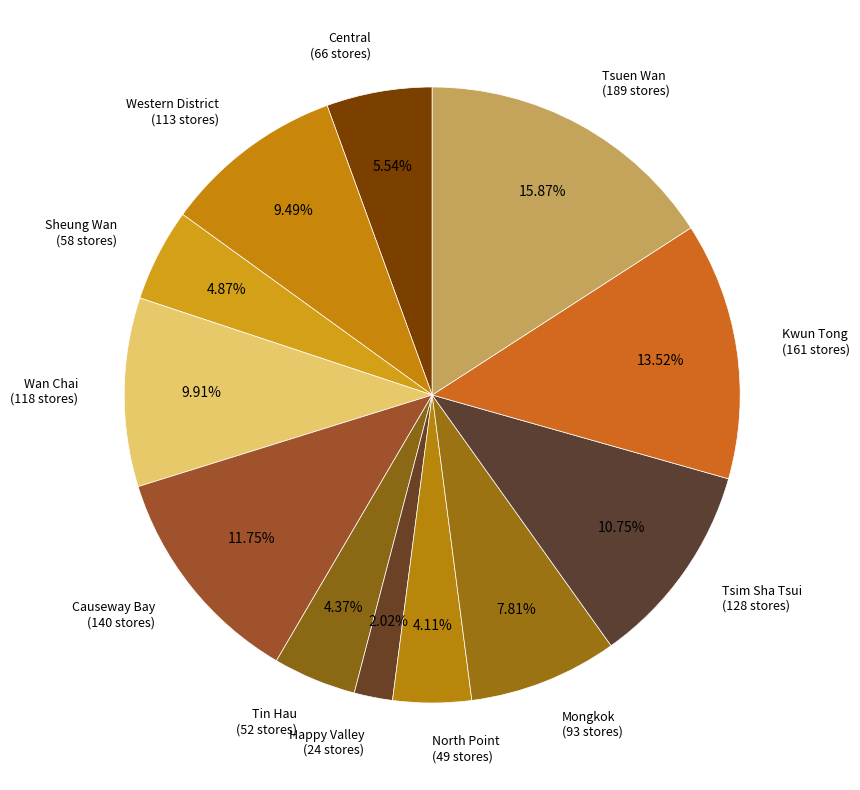

Does any single category account for the majority?

No